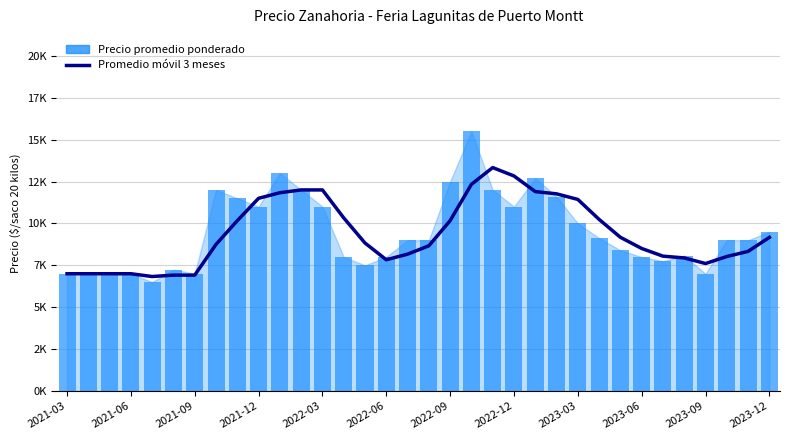

Which series has the widest spread of values?

Precio promedio ponderado